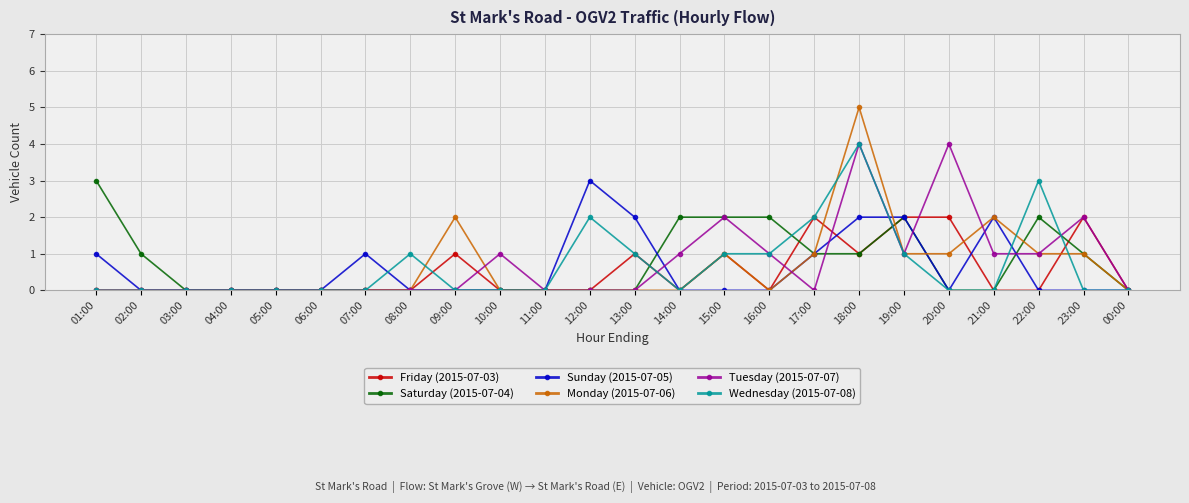

True or false: Tuesday (2015-07-07) and Saturday (2015-07-04) cross at least once.

True